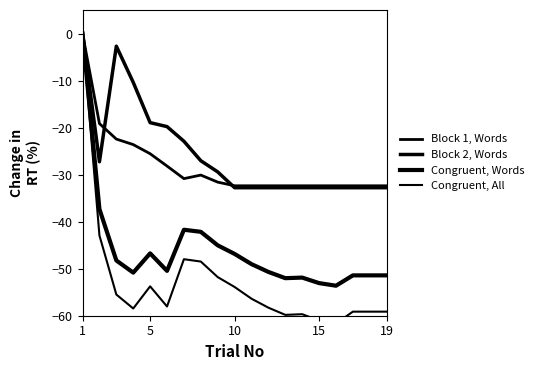

What are all the series names shown in the legend?

Block 1, Words, Block 2, Words, Congruent, Words, Congruent, All